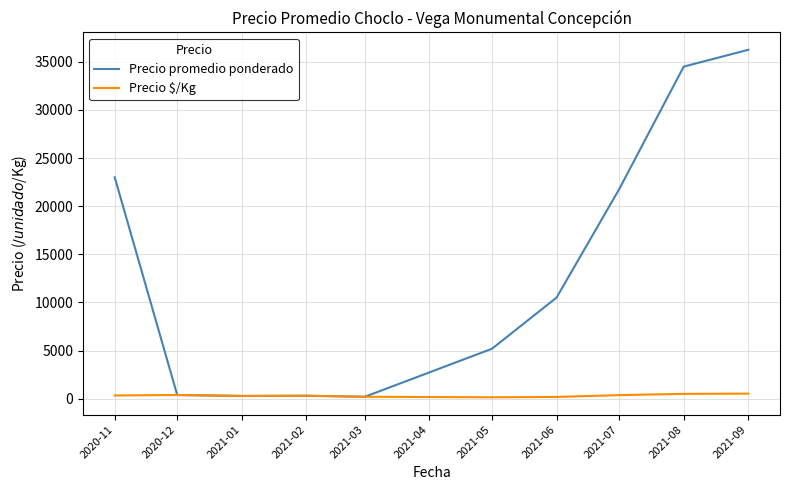

What is the minimum value for Precio $/Kg?

138.6